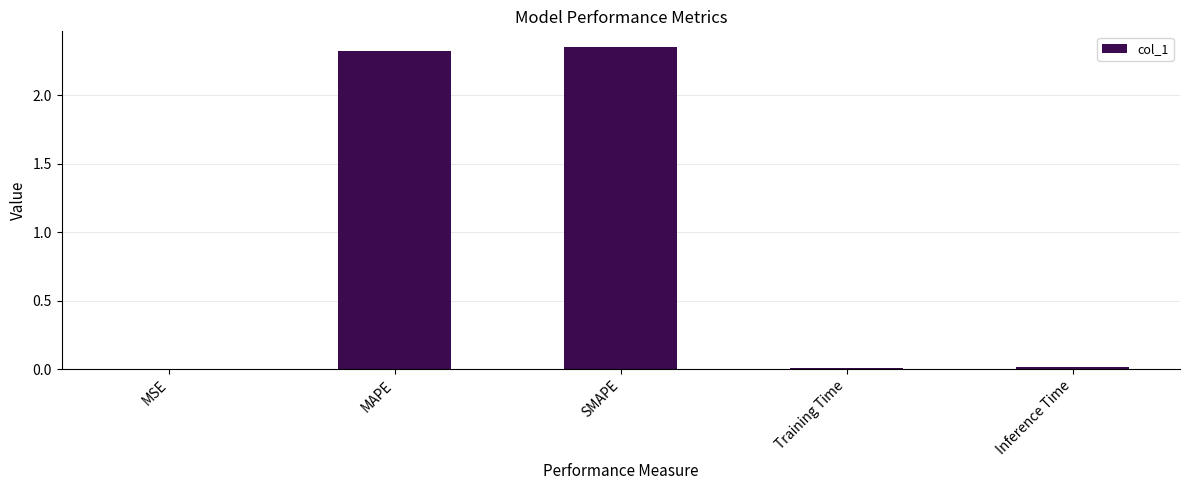

True or false: the data shows 1.0 at SMAPE.

False